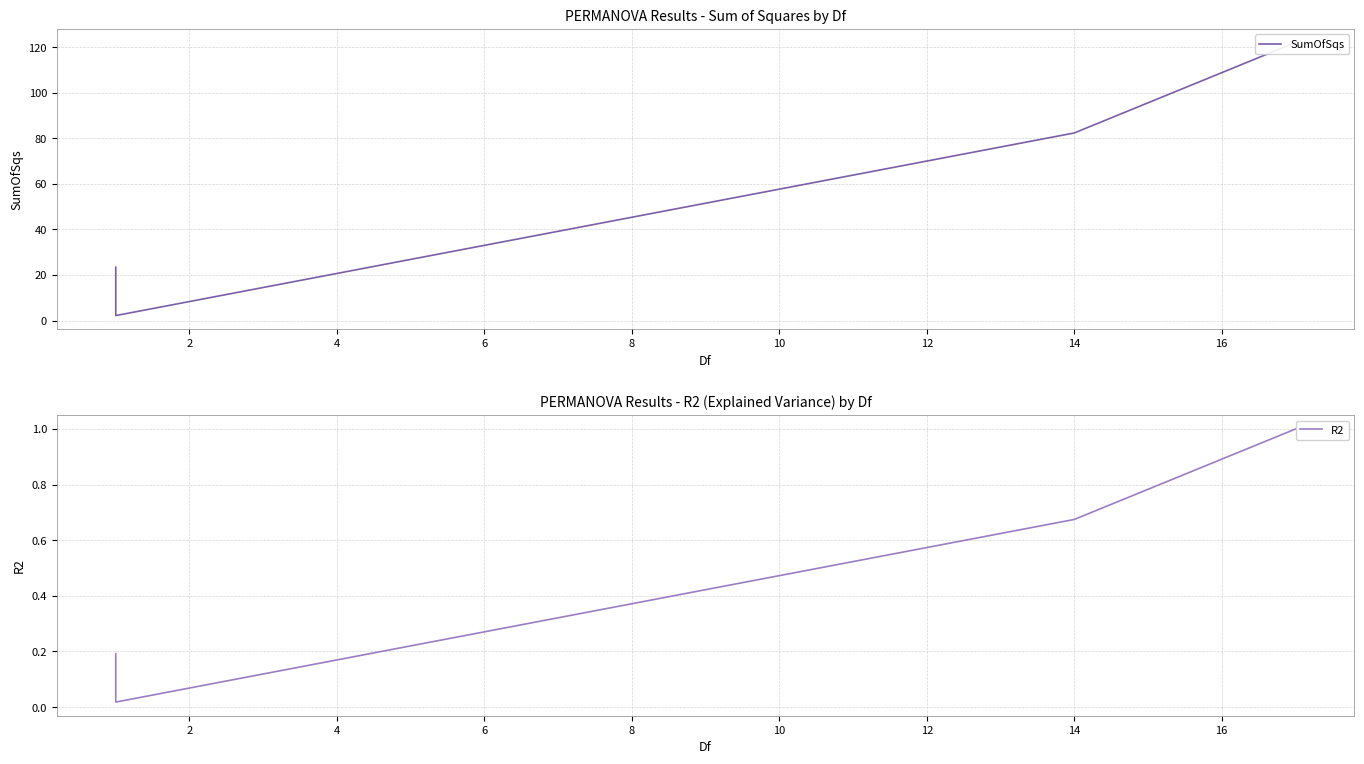

In R2, how many points are lower than both neighbors (excluding endpoints)?

1